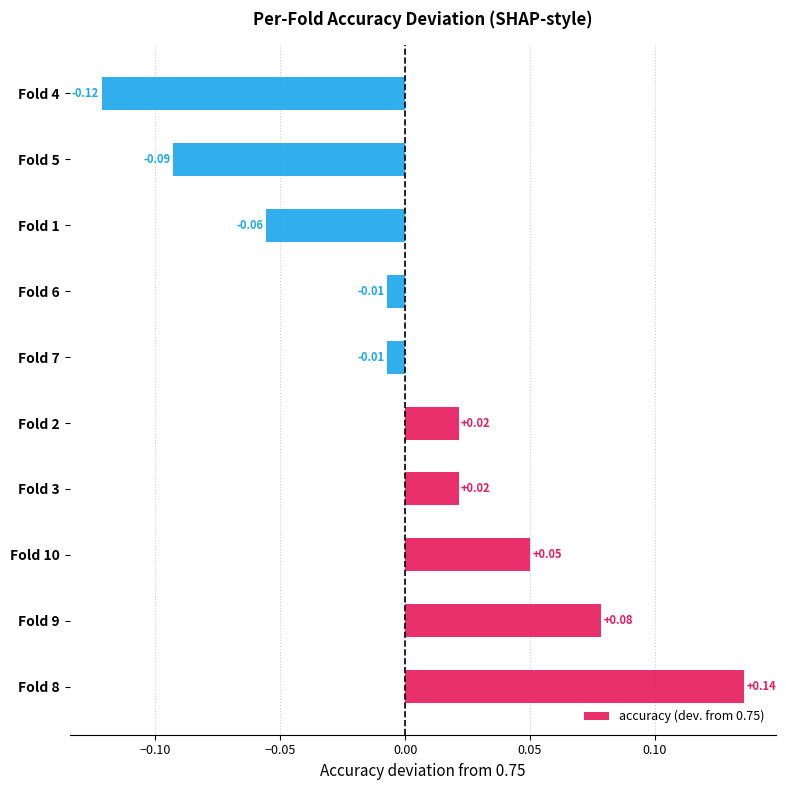

What is the difference between the maximum and minimum values?

0.3